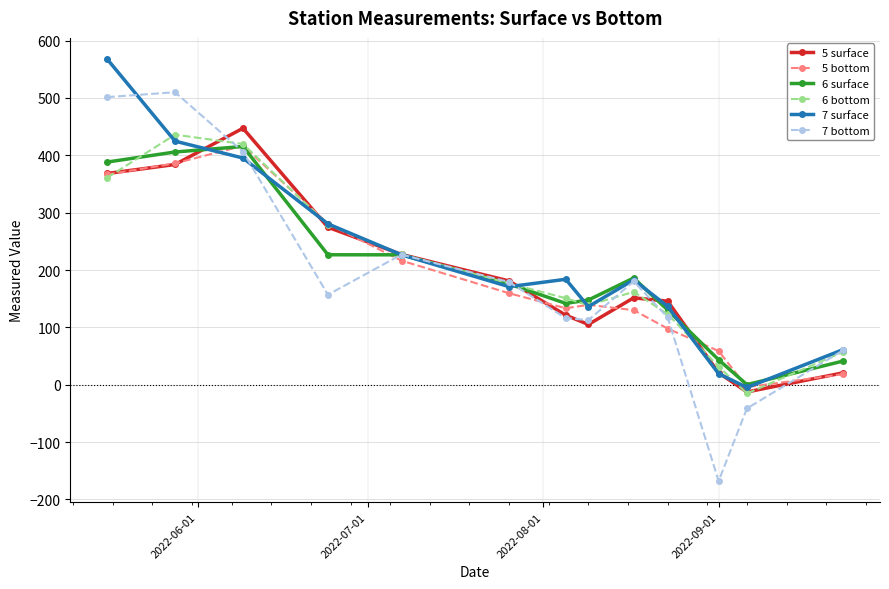

Which series has the largest range (max minus min)?

7 bottom